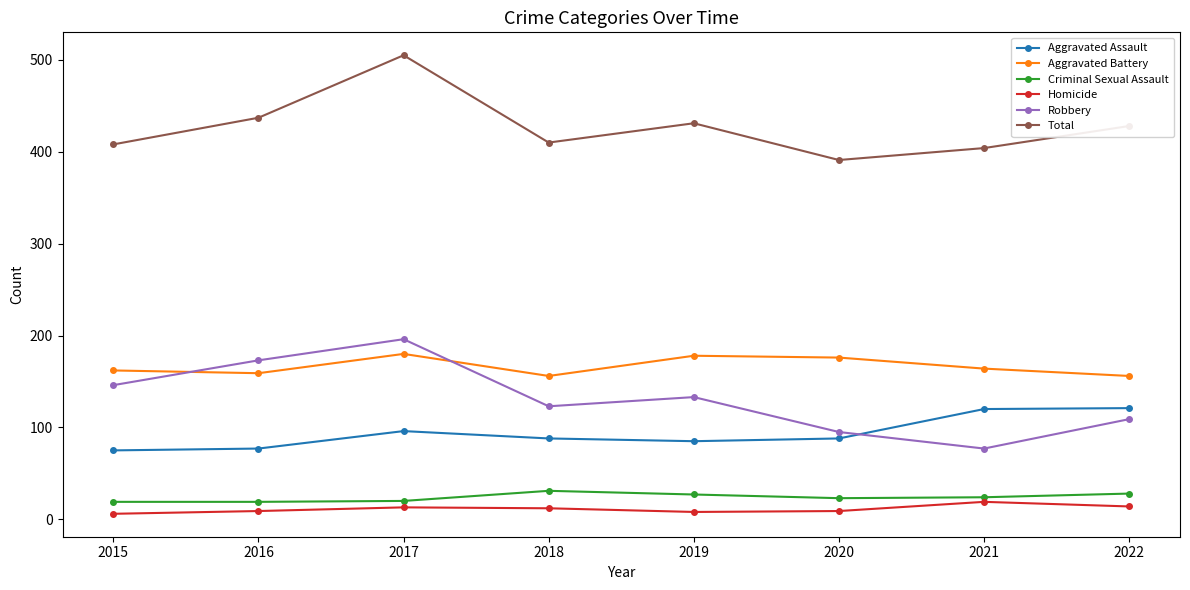

Is it true that Aggravated Assault equals 105 at 2015?

False